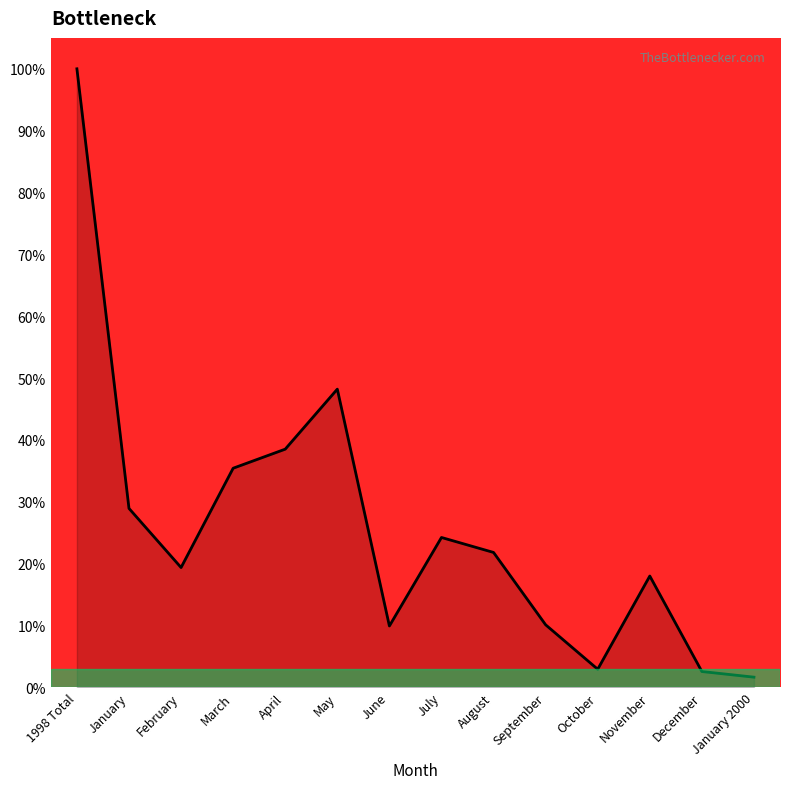

True or false: the data shows 35.4 at March.

True